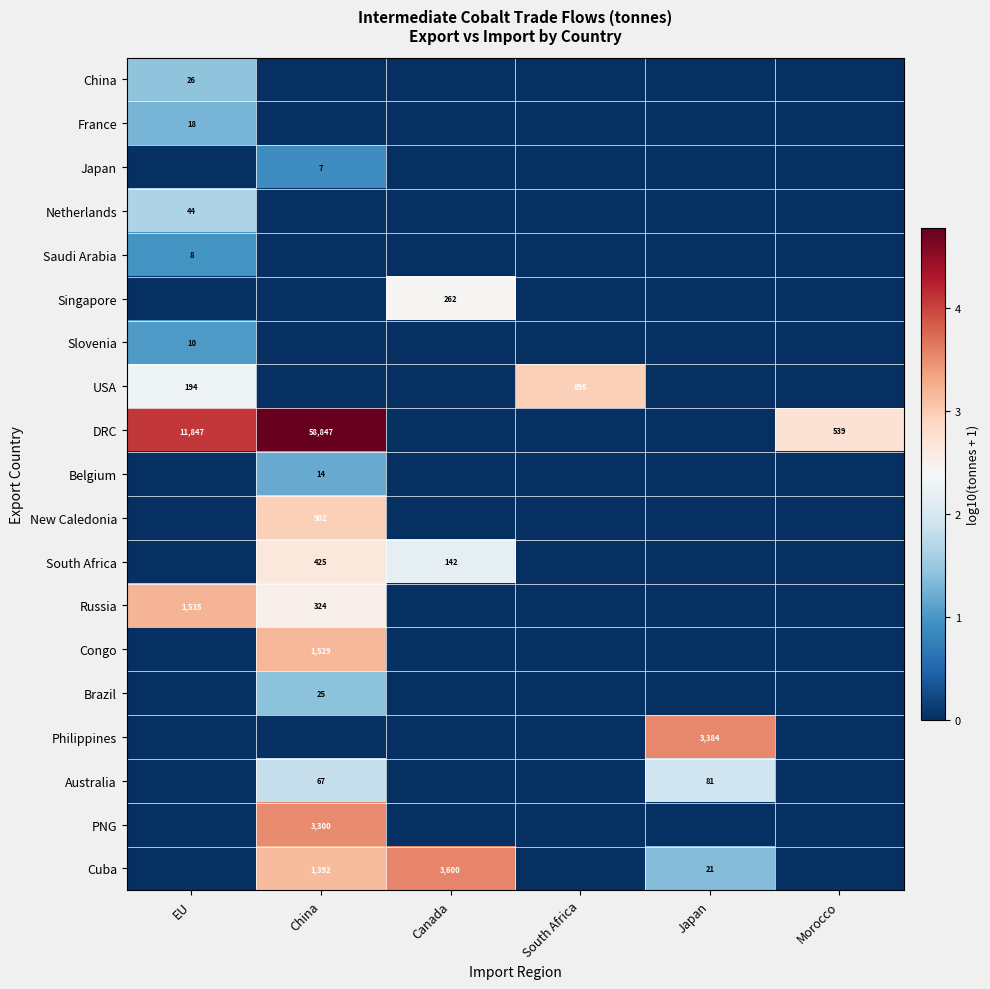

How many positive values does the Brazil series have?

1